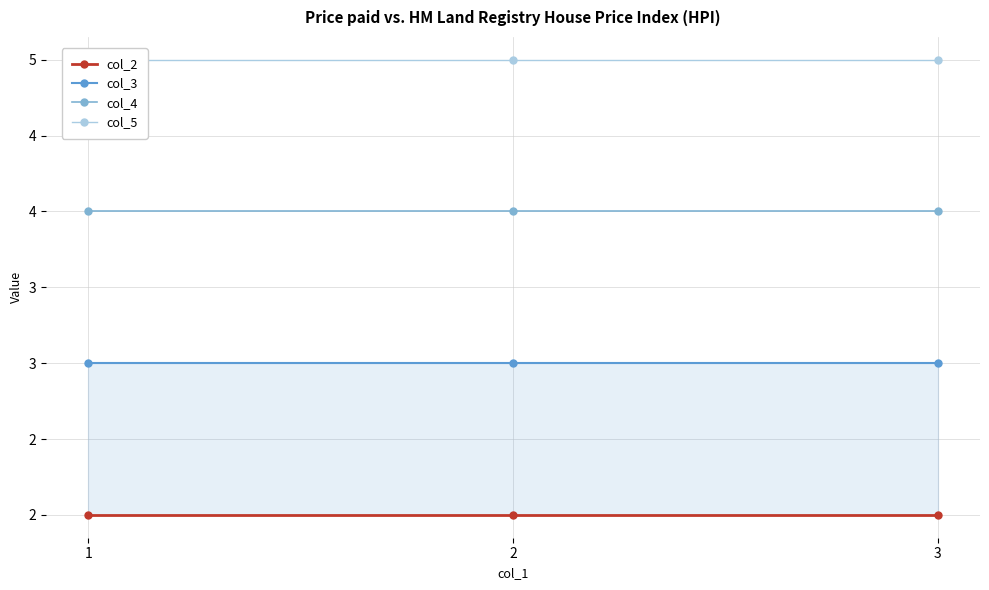

What are all the series names shown in the legend?

col_2, col_3, col_4, col_5